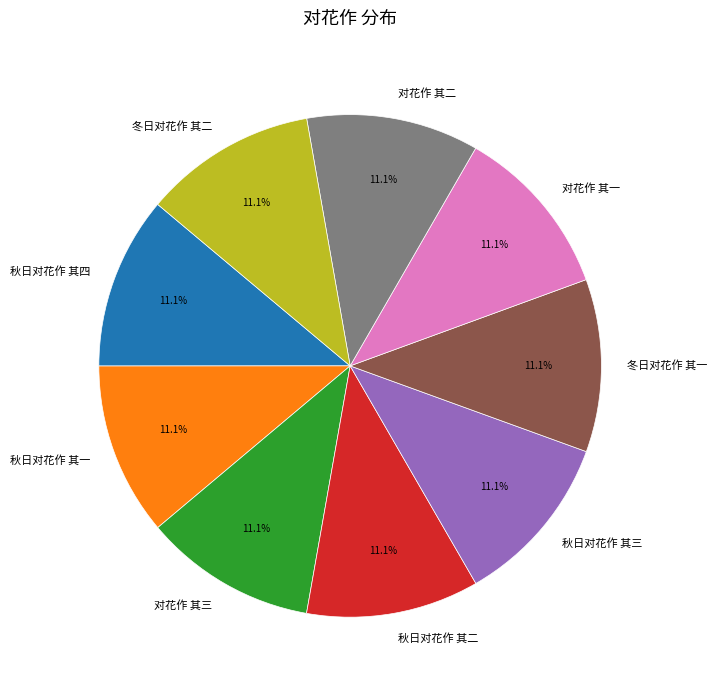

Is there a majority slice in this chart?

No